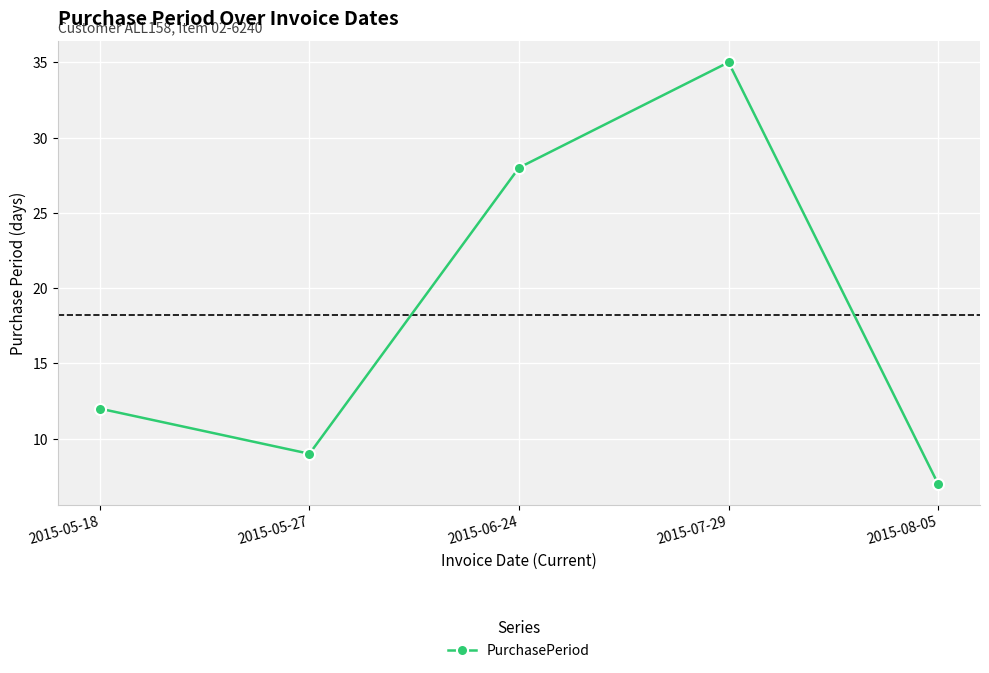

What is the change in value from 2015-06-24 to 2015-07-29?

+7